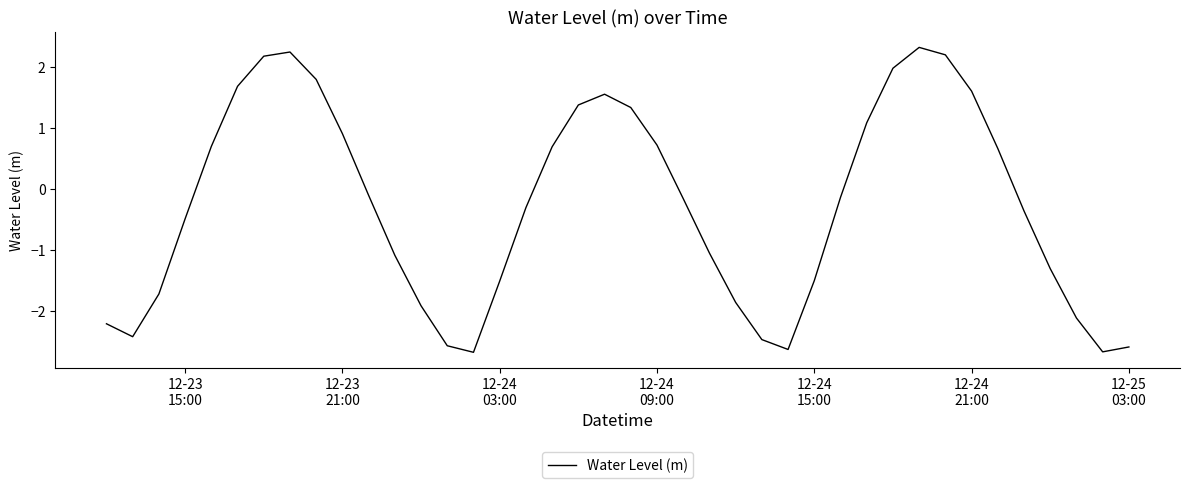

What is the minimum value shown in the chart?

-2.7